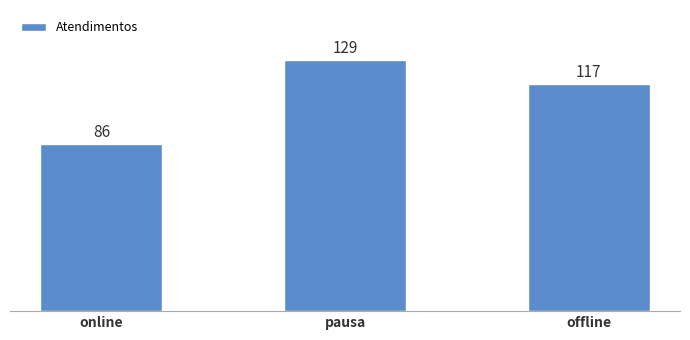

Is it true that the value at offline is 206?

False